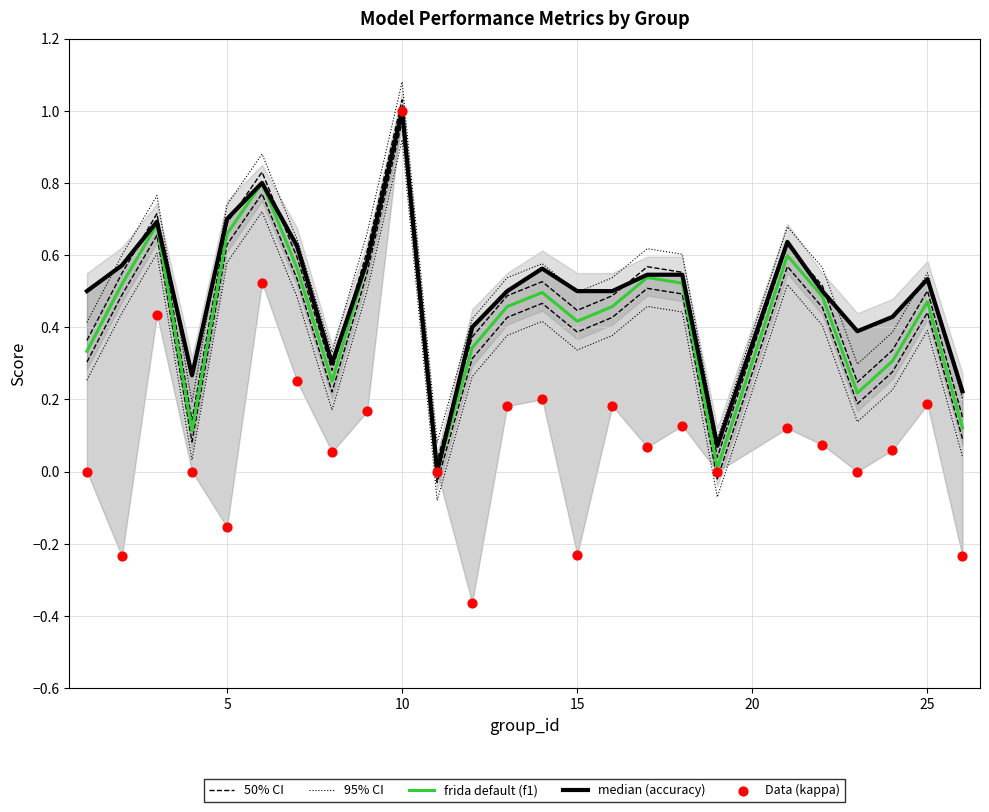

Which series has the largest total across all categories?

95% CI